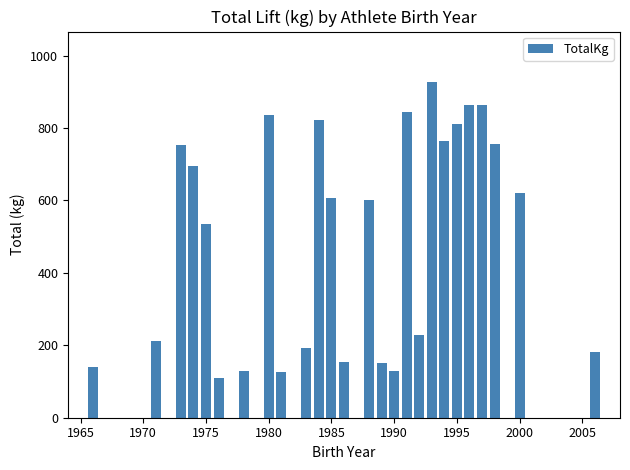

What is the sum of all values?

14805.0